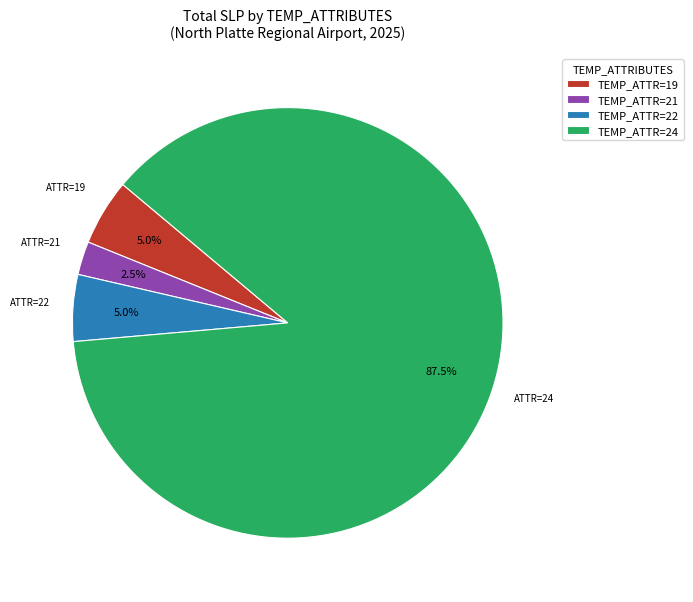

Which has a higher value, TEMP_ATTR=22 or TEMP_ATTR=21?

TEMP_ATTR=22